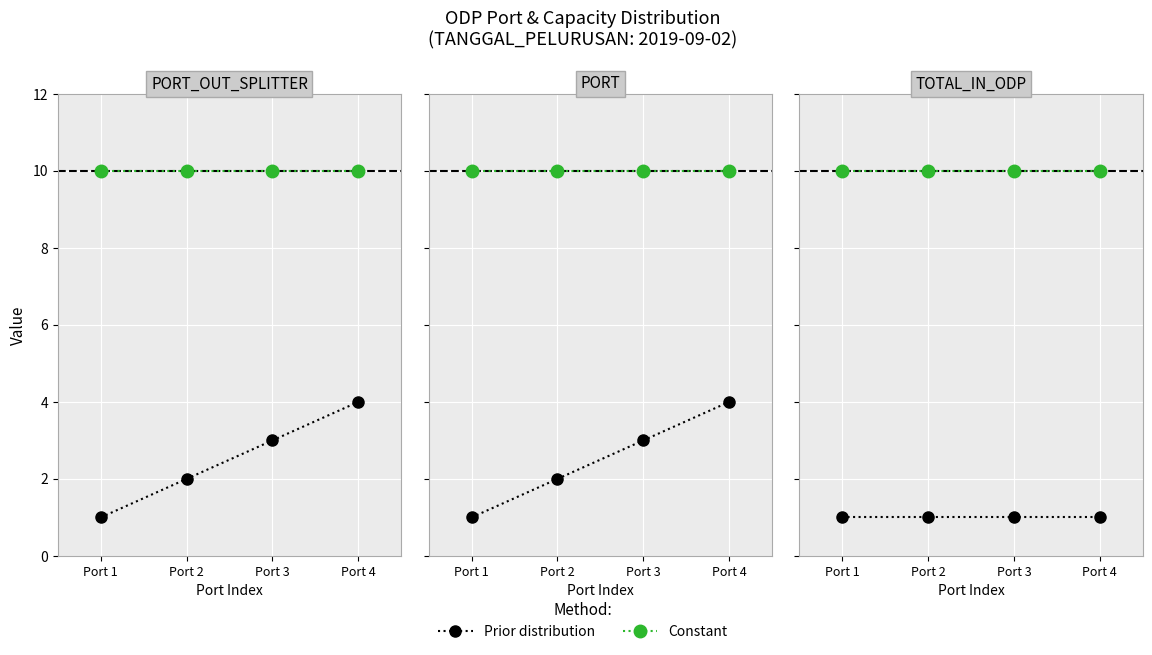

Count the number of categories in the chart.

4